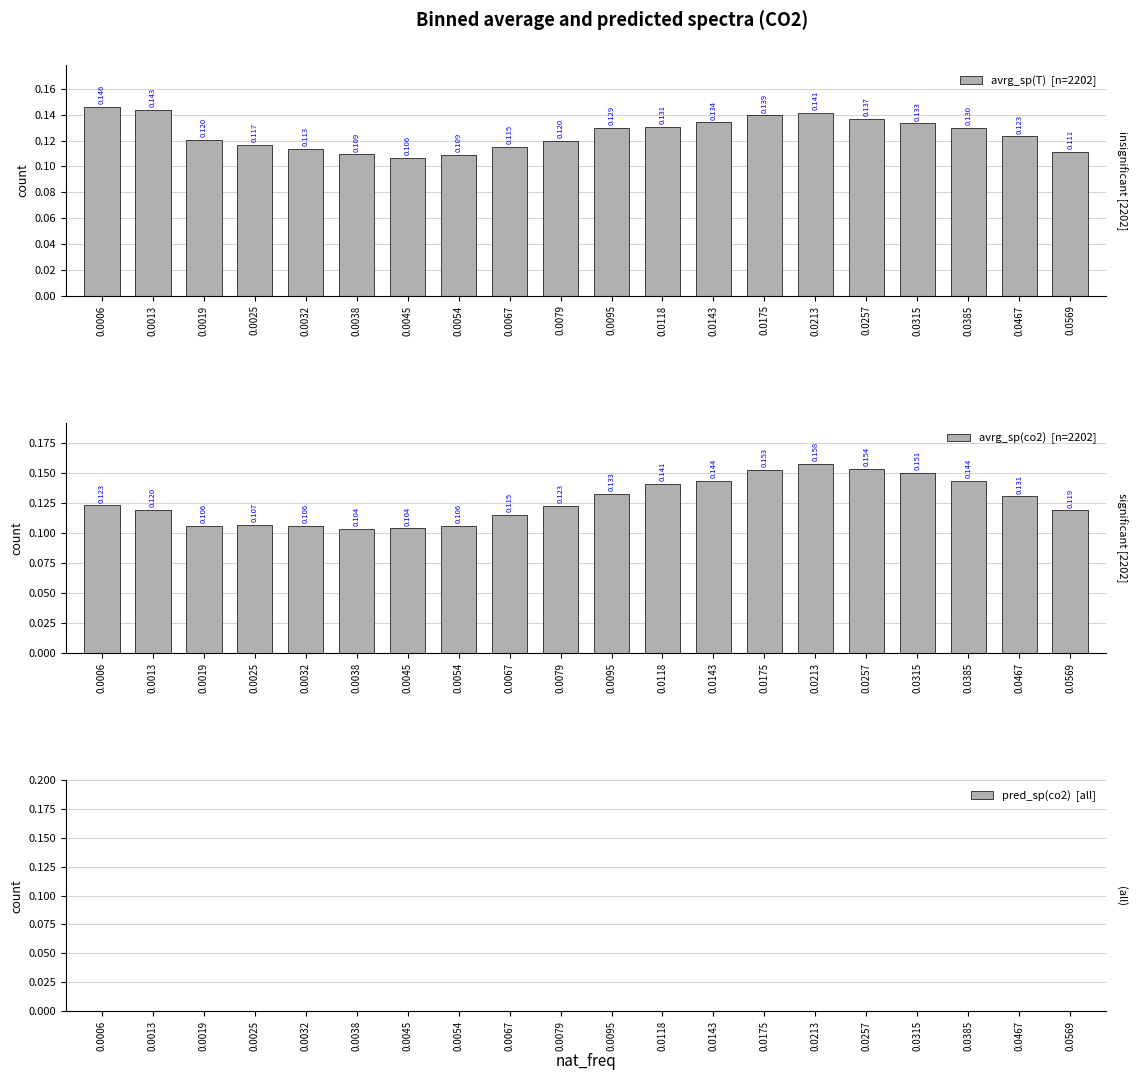

At which category is the sum across all series the highest?

0.0213